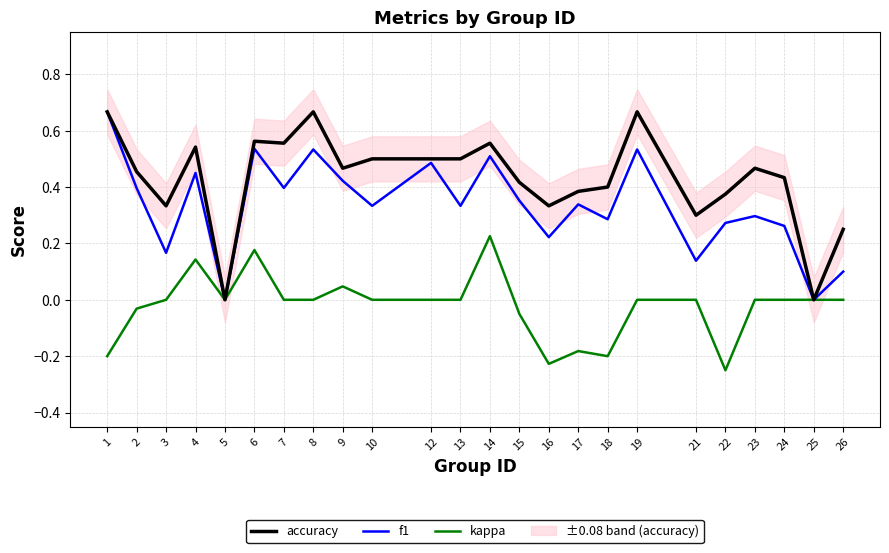

What is the difference between the highest and lowest values at 23?

0.5